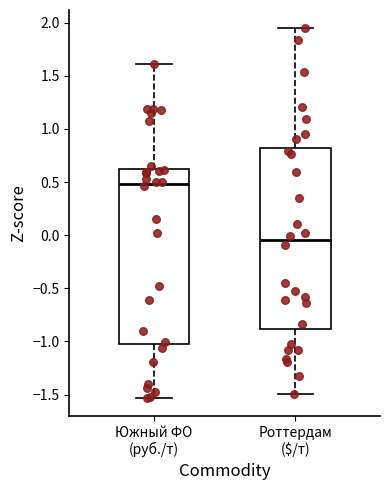

Which box is the tallest, from its lower edge to its upper edge?

Роттердам ($/т)